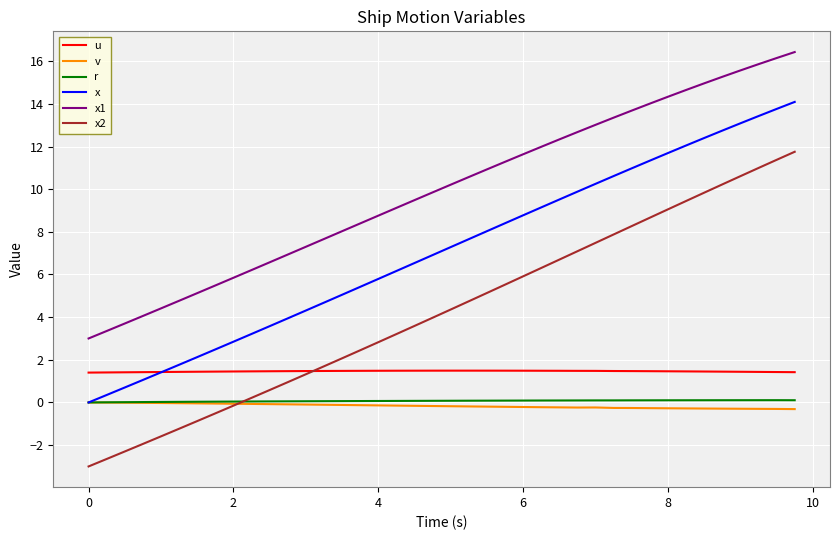

What is the greatest value displayed?

16.4